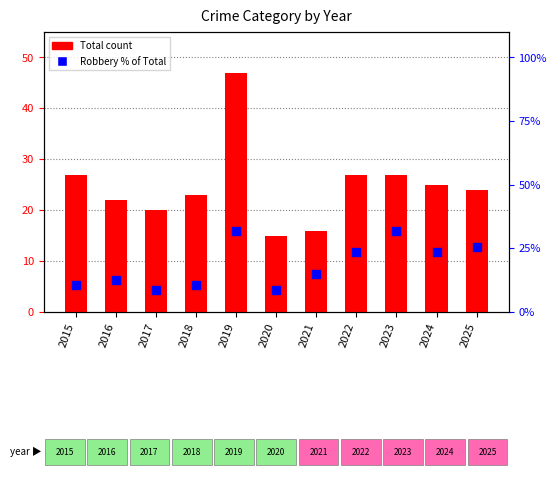

Which series reaches the maximum Y coordinate?

Total